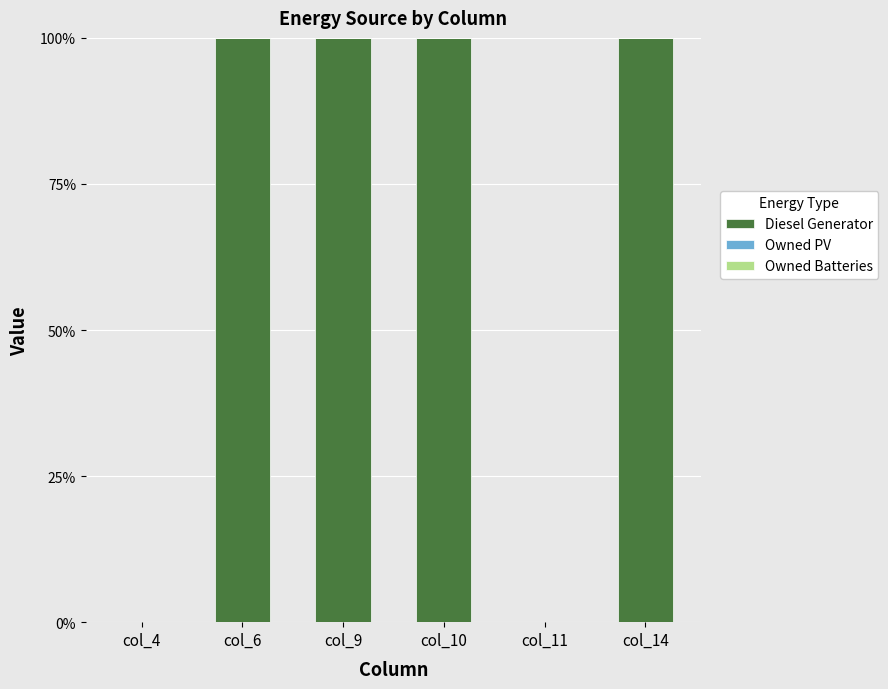

Reading left to right, what are all the values shown in this chart?

col_4=0	col_6=100	col_9=100	col_10=100	col_11=0	col_14=100